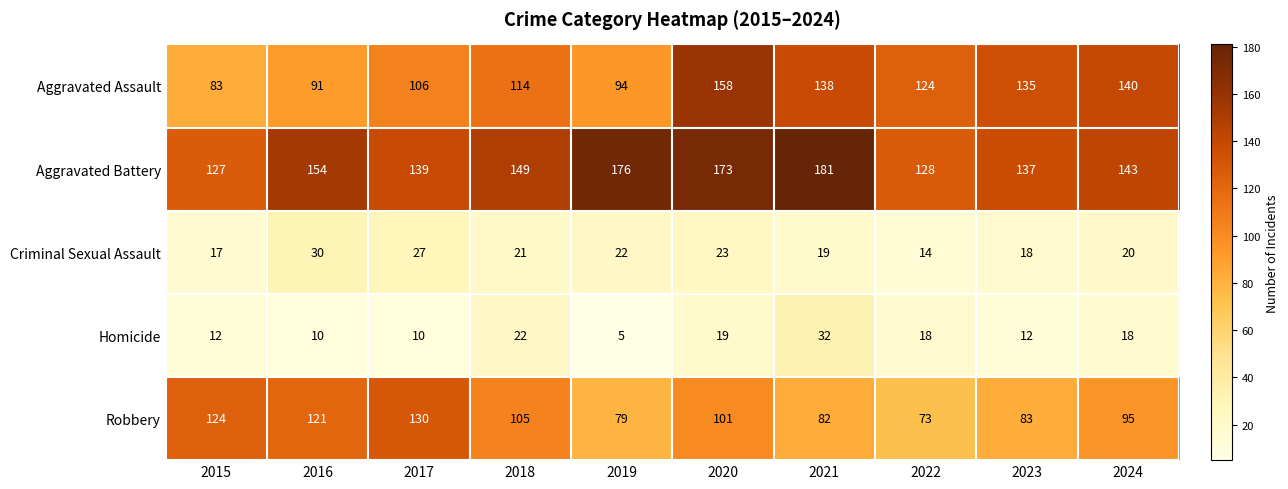

List the series in order of their peak value, lowest first.

Criminal Sexual Assault, Homicide, Robbery, Aggravated Assault, Aggravated Battery